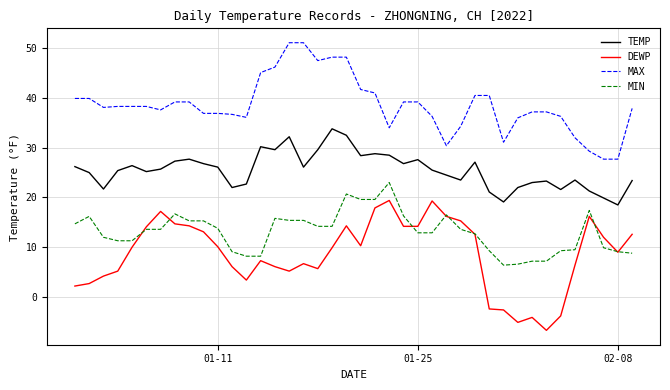

List the series in order of their peak value, highest first.

MAX, TEMP, MIN, DEWP